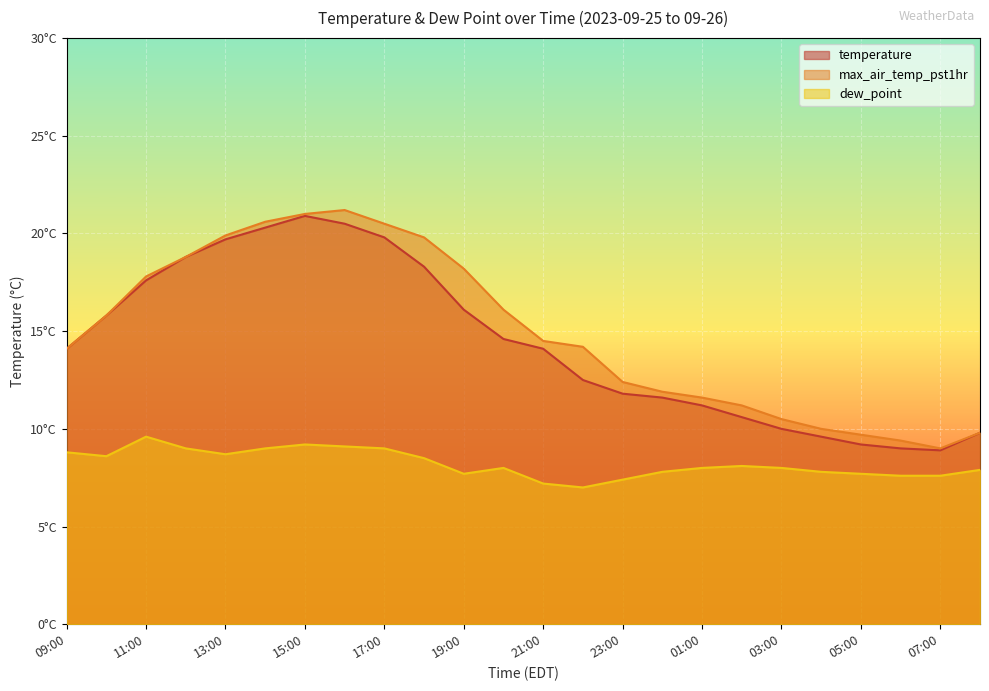

How many data points in max_air_temp_pst1hr are above 14?

14